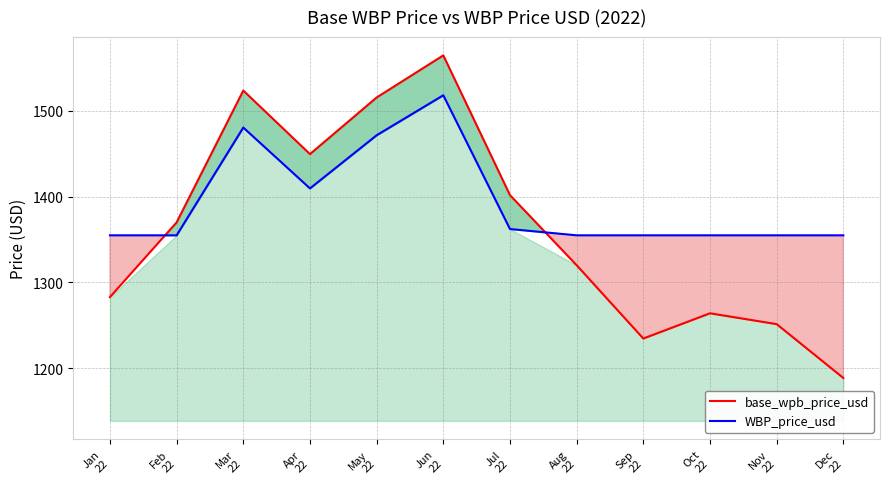

What is the minimum value shown in the chart?

1188.5